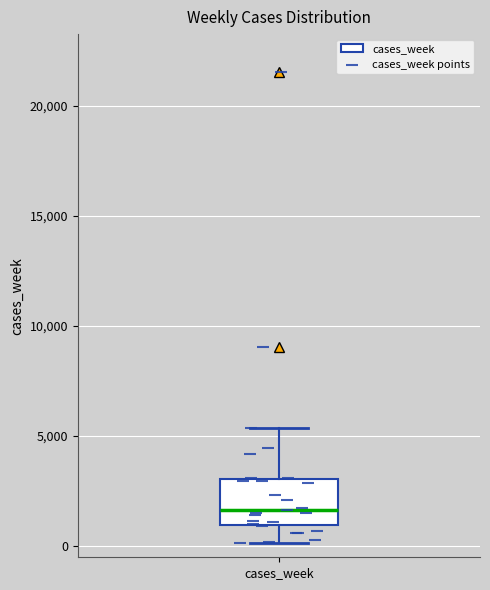

Read this box plot against the y-axis: the position of the median line, the range covered by the box, and the ends of both whiskers. The values are not printed on the chart, so give them approximately, as read against the axis.

median 1500, box 1000 to 3000, whiskers 0 to 5500